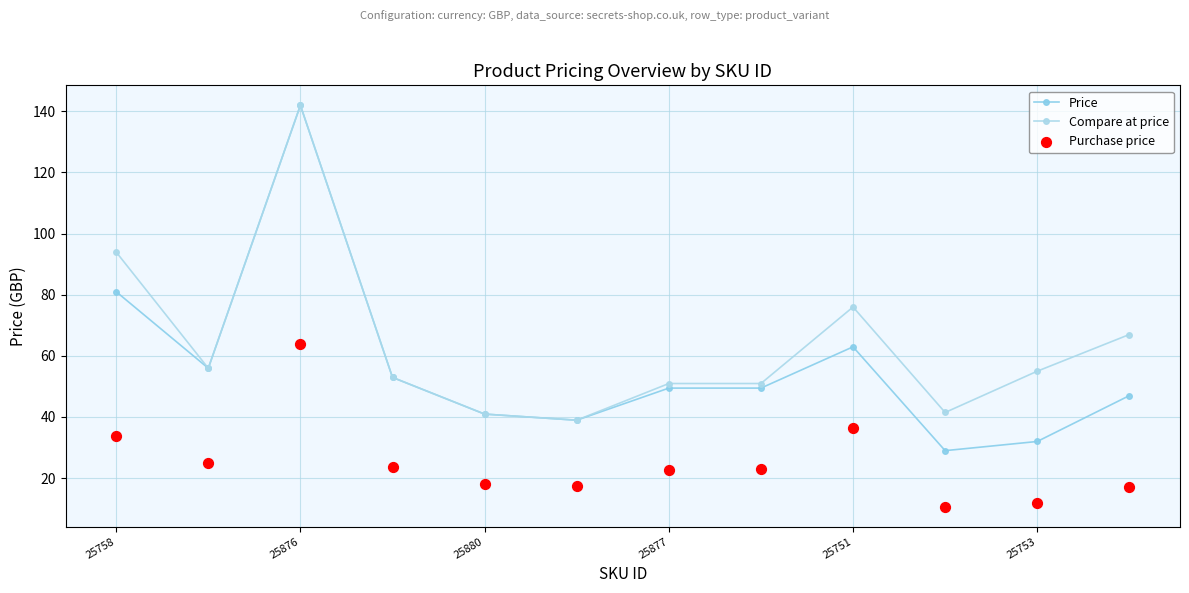

At how many categories does at least one series exceed 56?

4